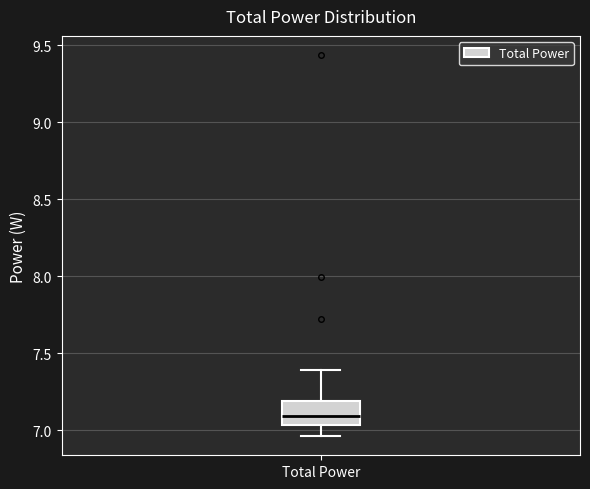

Transcribe this box plot: give where the median line is, the range the box spans, and where the two whiskers end, as read against the y-axis. The values are not printed on the chart, so give them approximately, as read against the axis.

median 7.10, box 7.05 to 7.20, whiskers 6.95 to 7.40